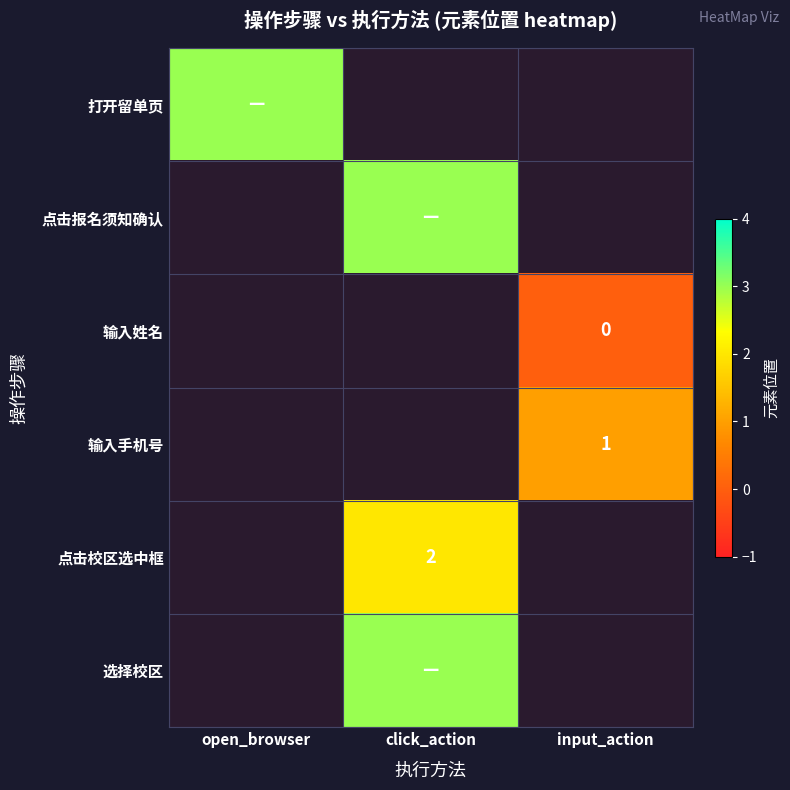

At which category does the chart reach its peak across all series?

open_browser